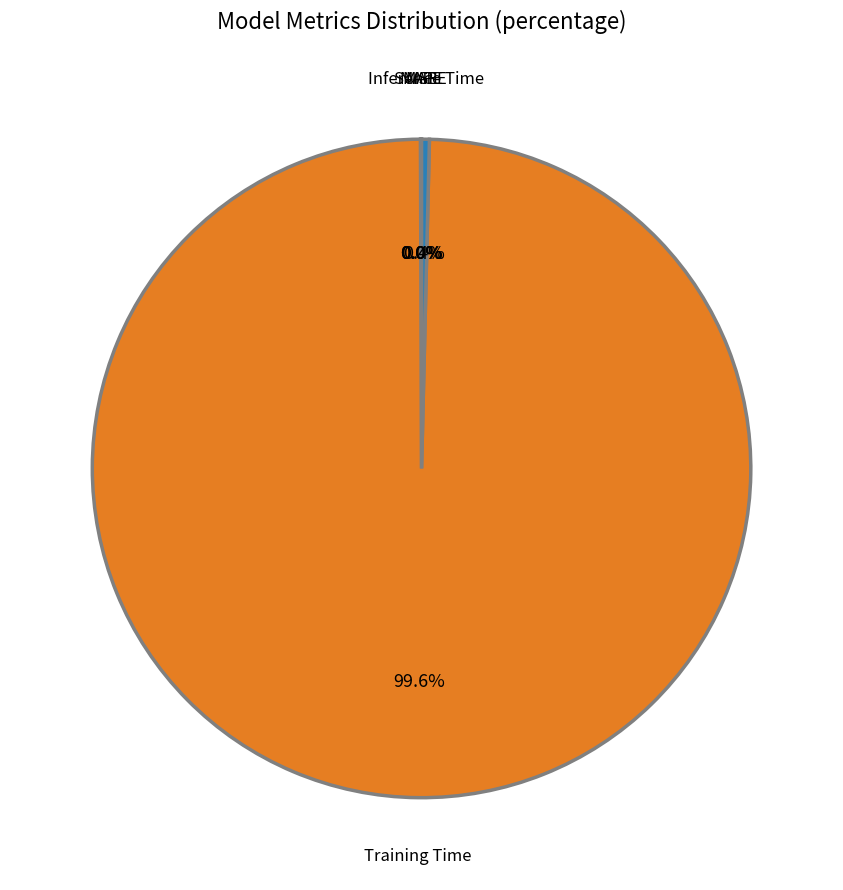

Does Training Time represent more than half of the total?

Yes